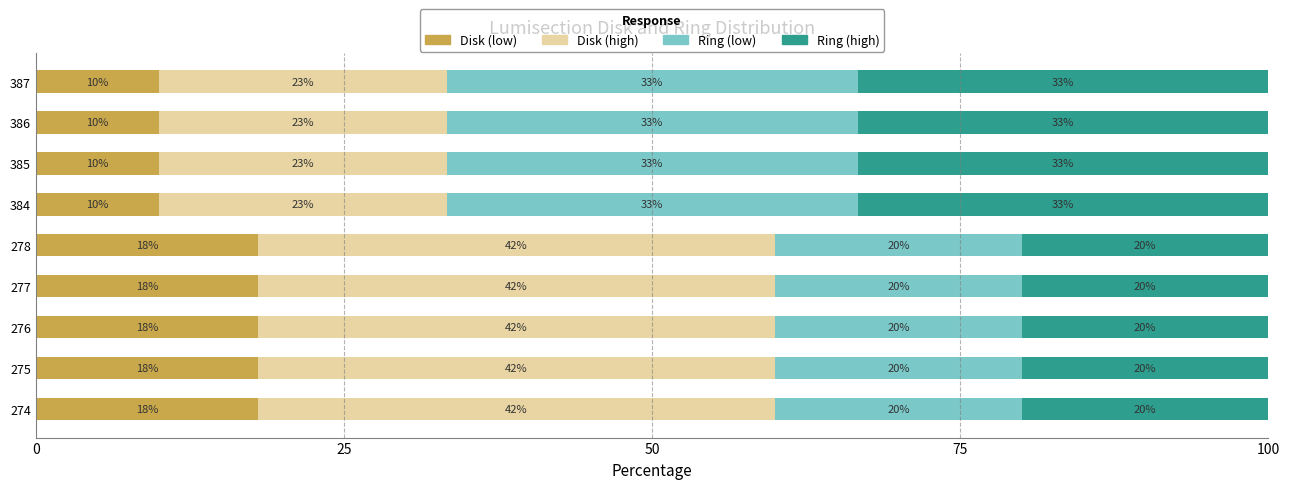

What is the sum of the Disk (low) values at 276 and 384?

28.0